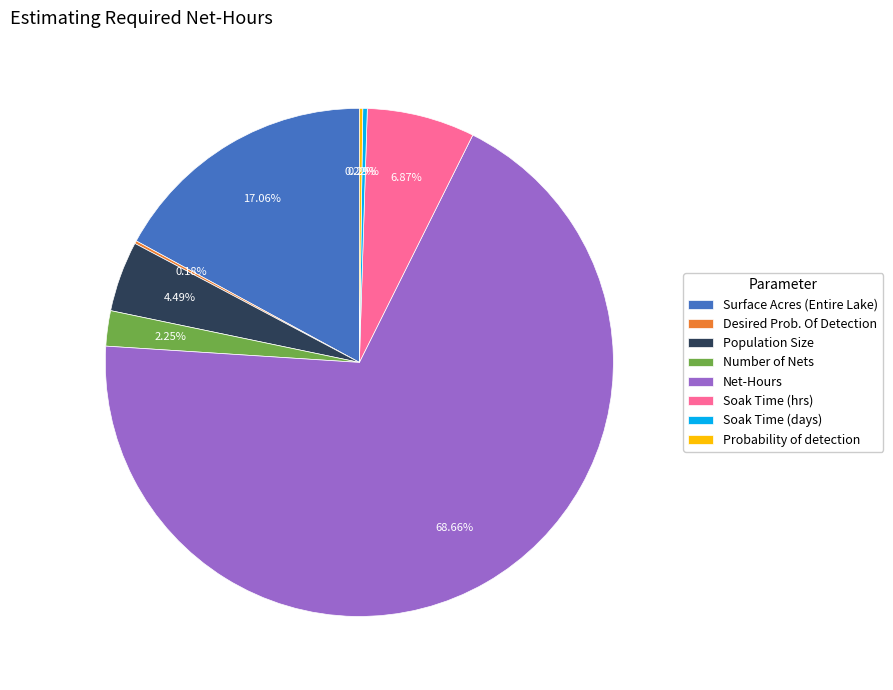

Which slice is the largest?

Net-Hours